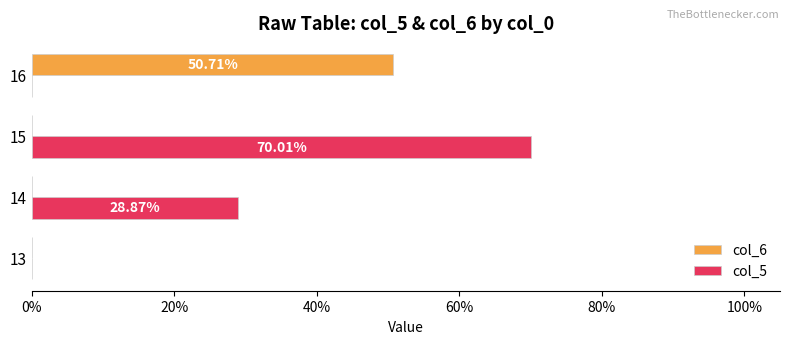

Reading left to right, what are all the values shown in this chart?

col_6: 0.0	0.0	0.0	0.5
col_5: 0.0	0.3	0.7	0.0